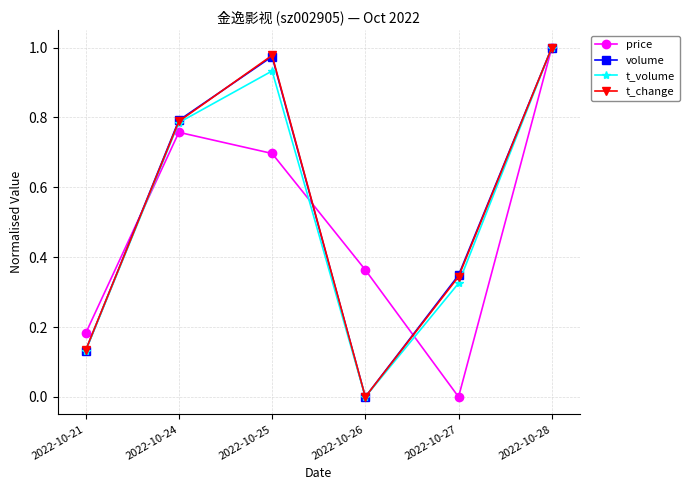

The value of volume at 2022-10-24 is 0.8. True or false?

True